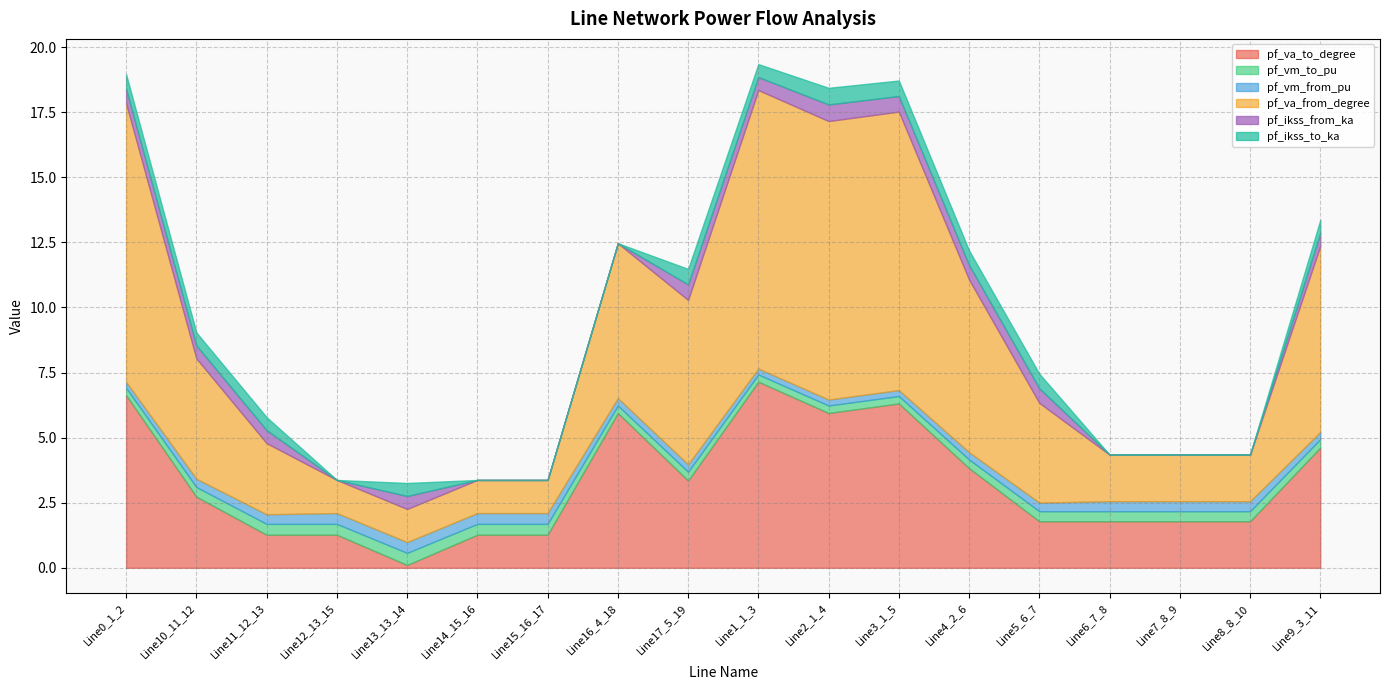

Is it true that pf_vm_to_pu equals 0.4 at Line11_12_13?

True